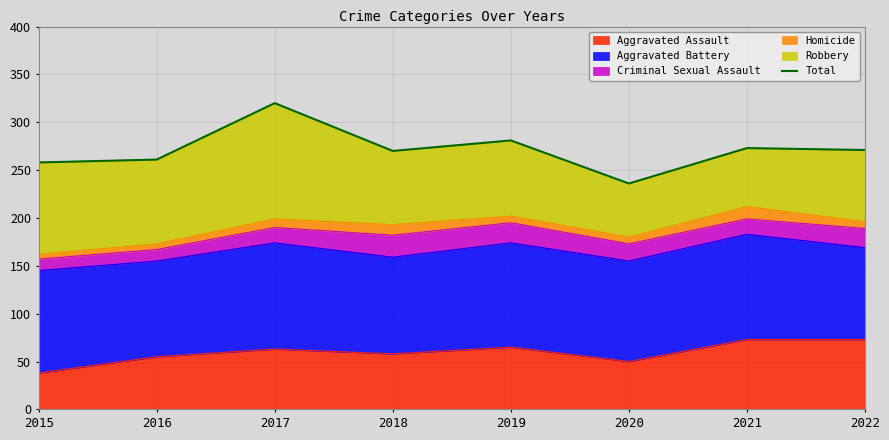

The value at 2022 is 420. True or false?

False